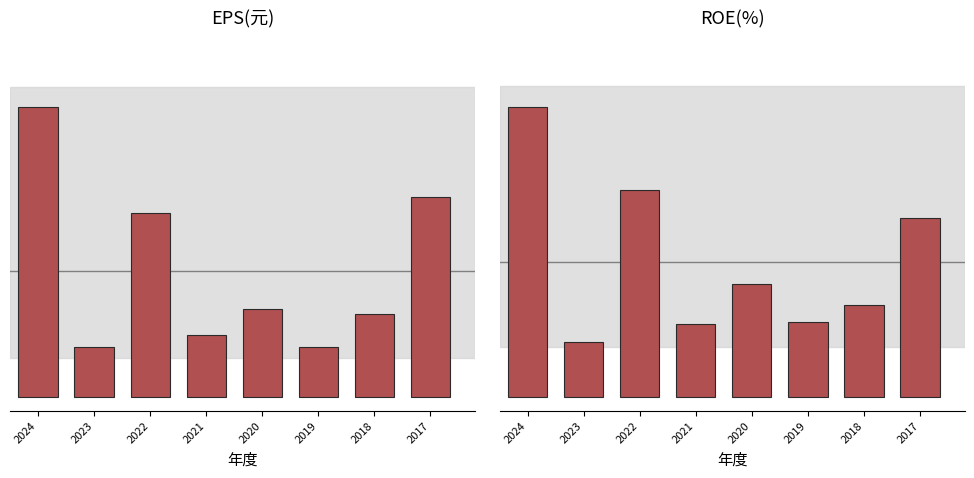

How many data points in EPS(元) are above 1?

5